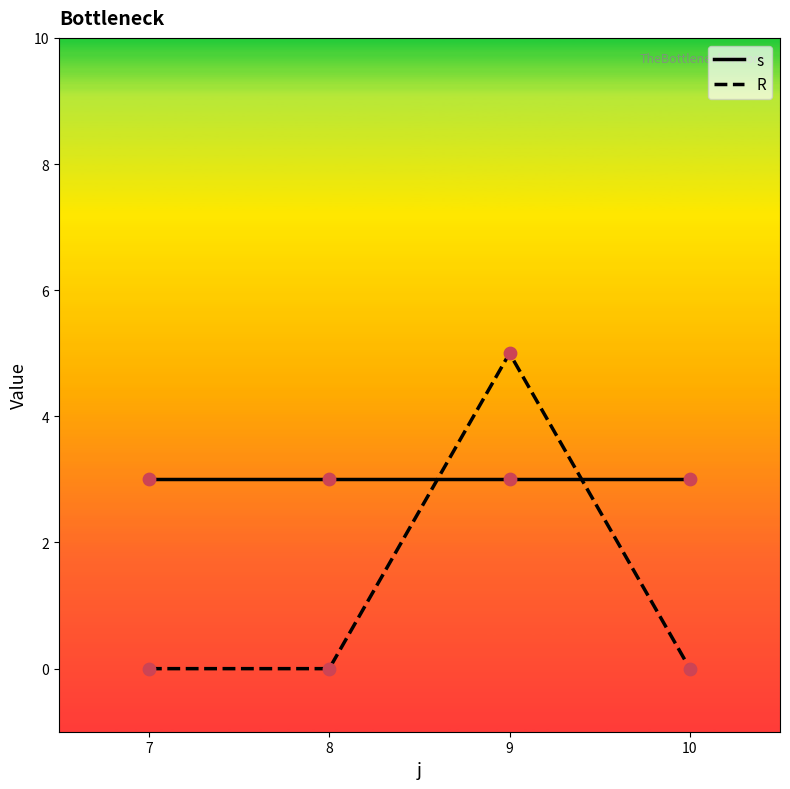

What are all the series names shown in the legend?

s, R